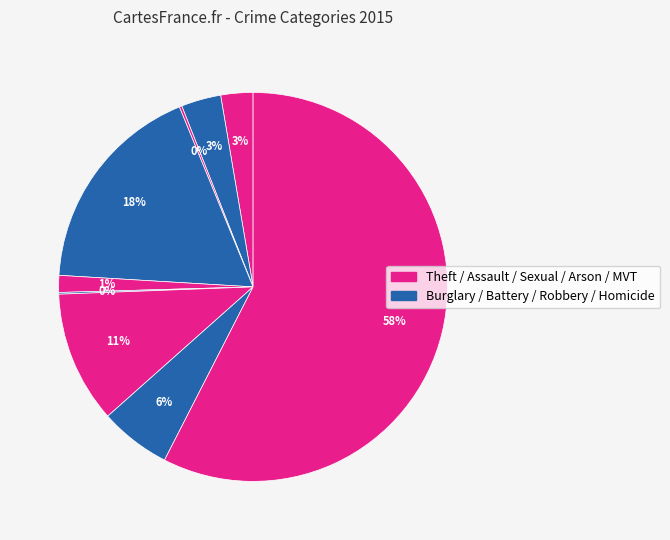

What is the majority slice?

Theft